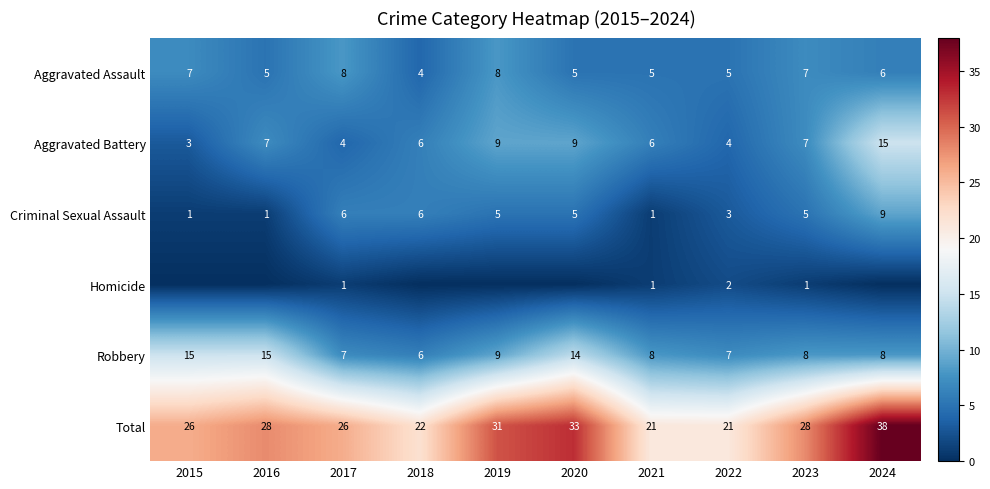

What is the lowest value of the Aggravated Assault series?

4